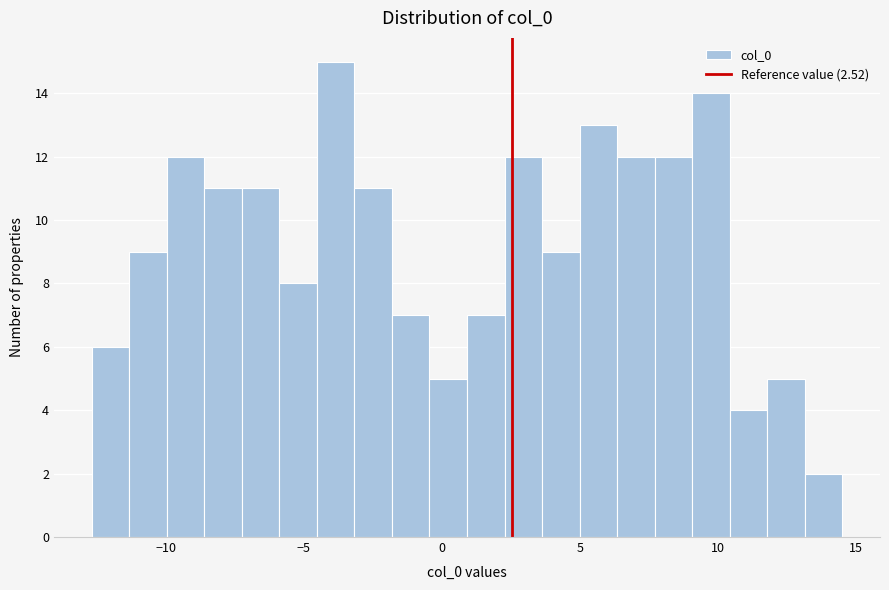

Read against the x-axis, roughly where is the centre of the tallest bar?

-4.0